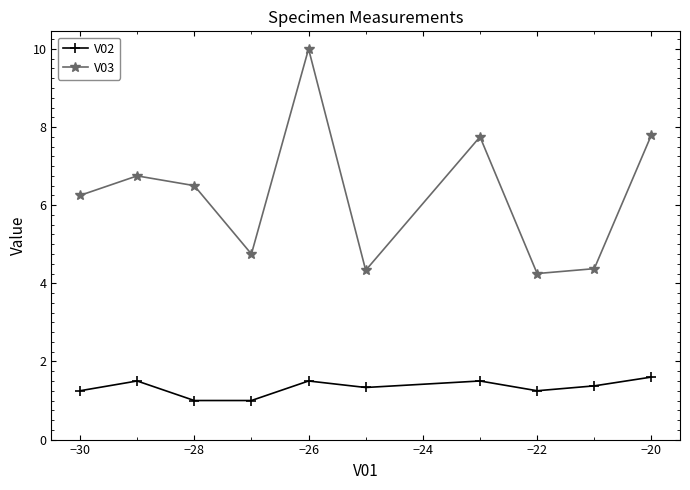

What is the maximum value shown in the chart?

10.0